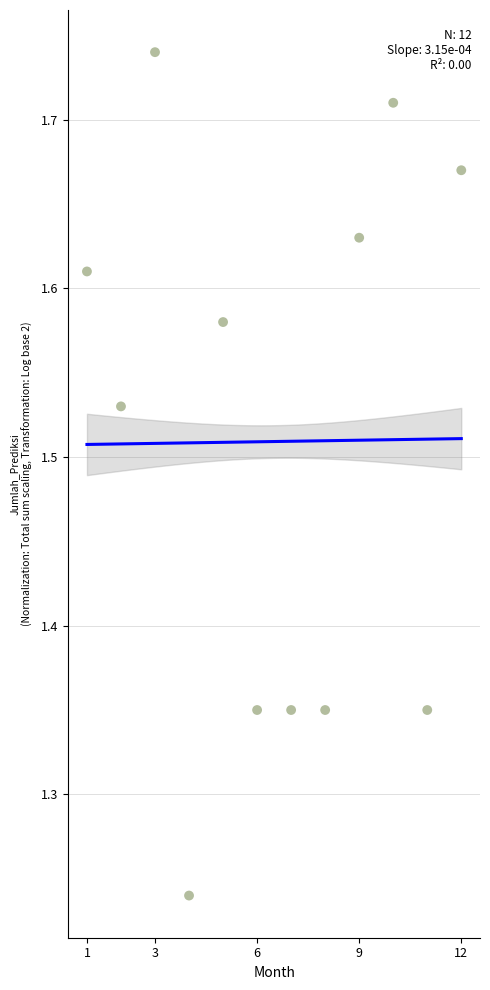

What is the range of Y values (max minus min)?

0.5